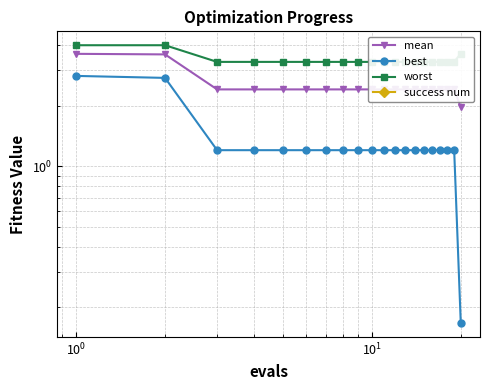

True or false: best and mean intersect in this chart.

False